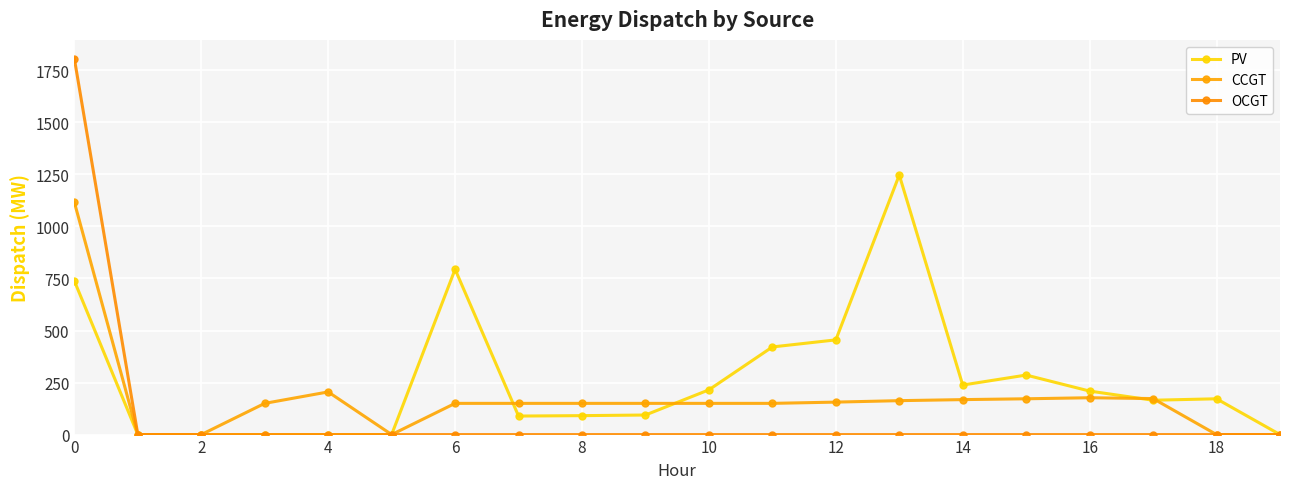

How many lines are shown in the chart?

3